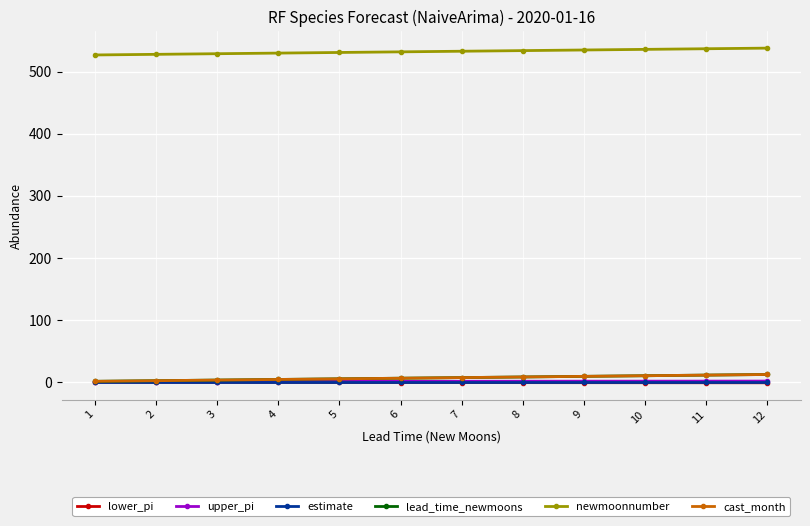

True or false: lower_pi and estimate intersect in this chart.

False